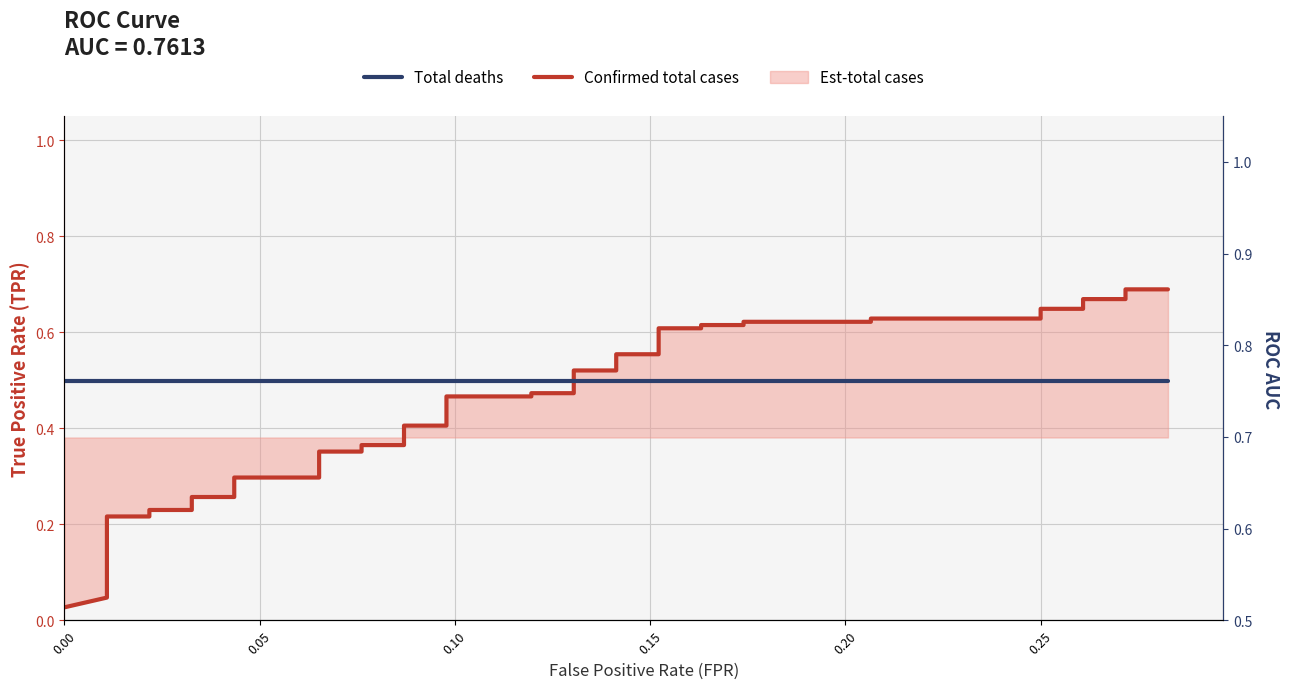

Reading left to right, what are all the values shown in this chart?

Confirmed total cases: 0.0	0.0	0.2	0.2	0.2	0.2	0.3	0.3	0.3	0.3	0.3	0.3	0.4	0.4	0.4	0.4	0.4	0.4	0.5	0.5	0.5	0.5	0.5	0.5	0.6	0.6	0.6	0.6	0.6	0.6	0.6	0.6	0.6	0.6	0.6	0.6	0.7	0.7	0.7	0.7
Total deaths: 0.8	0.8	0.8	0.8	0.8	0.8	0.8	0.8	0.8	0.8	0.8	0.8	0.8	0.8	0.8	0.8	0.8	0.8	0.8	0.8	0.8	0.8	0.8	0.8	0.8	0.8	0.8	0.8	0.8	0.8	0.8	0.8	0.8	0.8	0.8	0.8	0.8	0.8	0.8	0.8